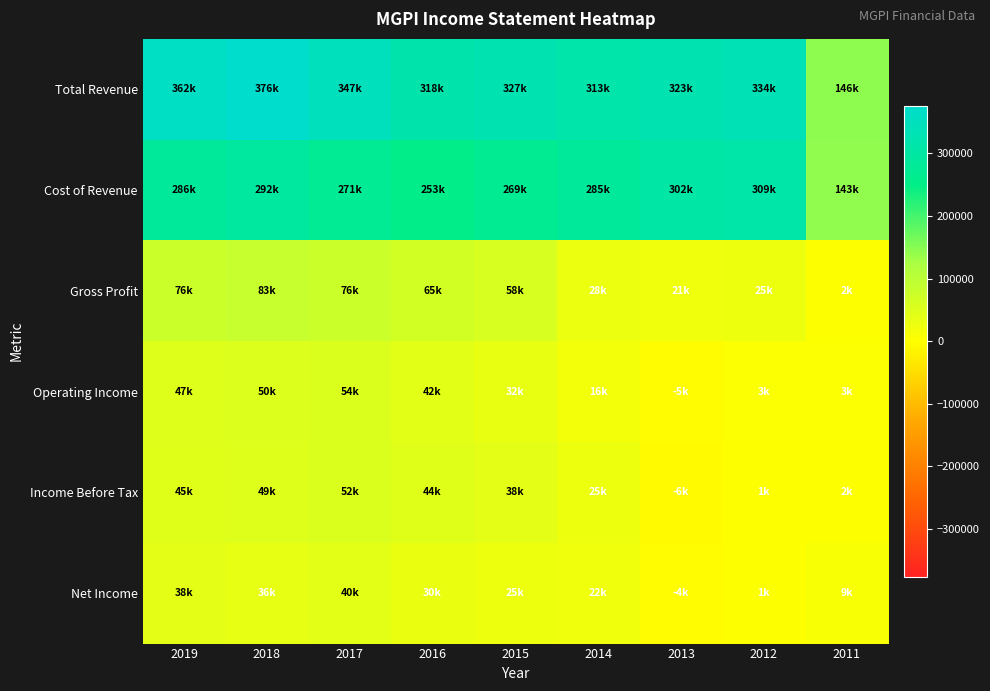

Reading right to left, list all the values displayed in this chart.

Total Revenue: 2011=146500	2012=334300	2013=323300	2014=313400	2015=327600	2016=318300	2017=347400	2018=376100	2019=362700
Cost of Revenue: 2011=143500	2012=309300	2013=302000	2014=285000	2015=269100	2016=253000	2017=271400	2018=292500	2019=286200
Gross Profit: 2011=2900	2012=25000	2013=21200	2014=28400	2015=58500	2016=65300	2017=76000	2018=83600	2019=76500
Operating Income: 2011=3200	2012=3100	2013=-5200	2014=16600	2015=32900	2016=42000	2017=54300	2018=50100	2019=47200
Income Before Tax: 2011=2300	2012=1900	2013=-6500	2014=25900	2015=38400	2016=44700	2017=52800	2018=49000	2019=45900
Net Income: 2011=9900	2012=1500	2013=-4900	2014=22800	2015=25300	2016=30200	2017=40800	2018=36600	2019=38500